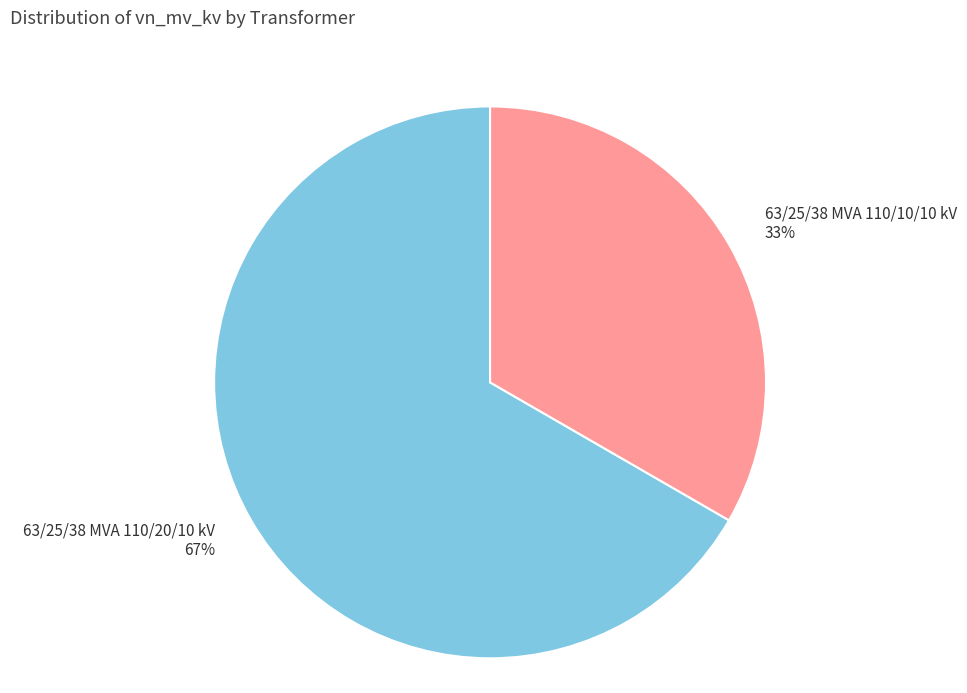

Which category has the smallest portion of the pie?

63/25/38 MVA 110/10/10 kV